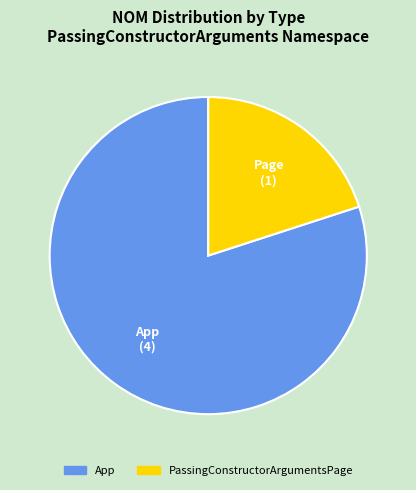

True or false: App accounts for 80% of the total.

True